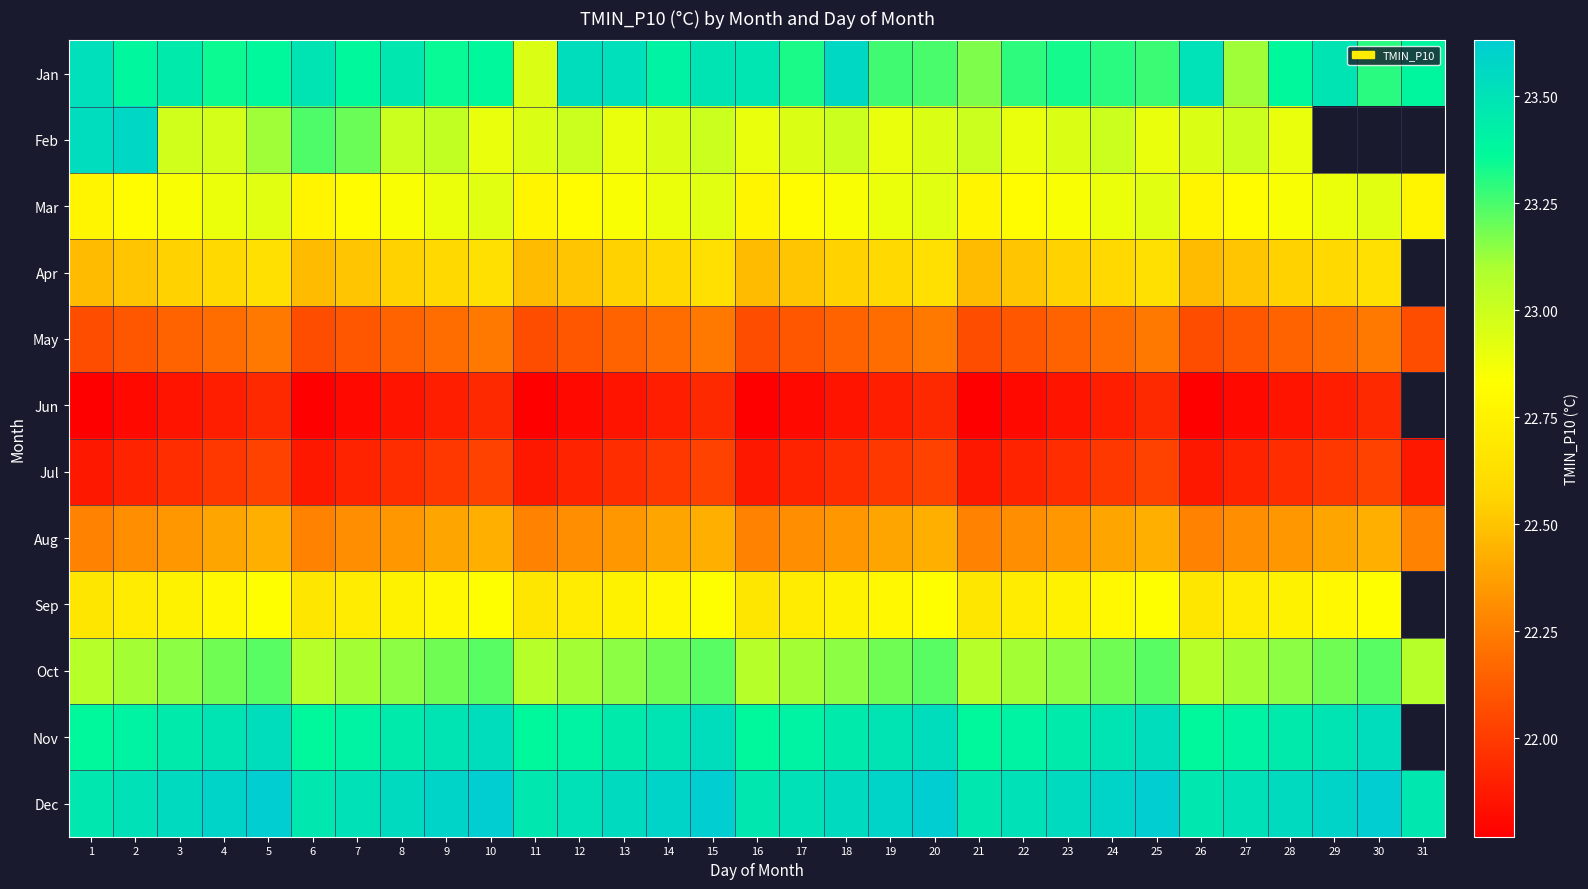

What is the difference between the maximum and minimum values in the Mar series?

0.2